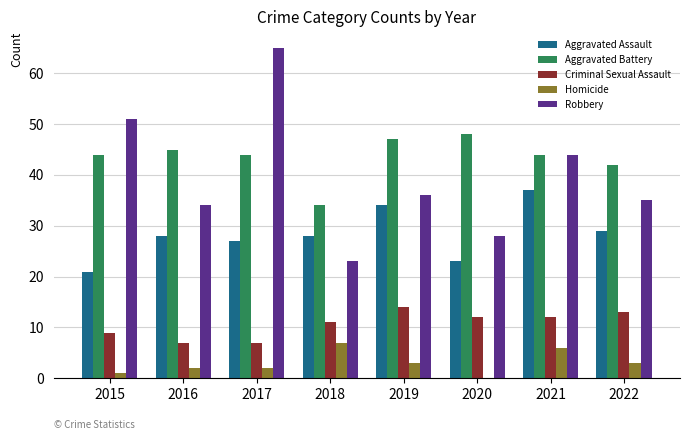

How many distinct data groups are displayed?

5